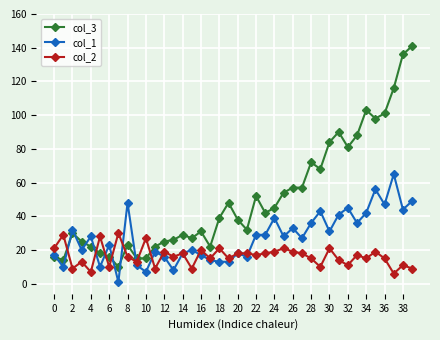

True or false: col_2 has more than 0 points higher than both neighbors.

True